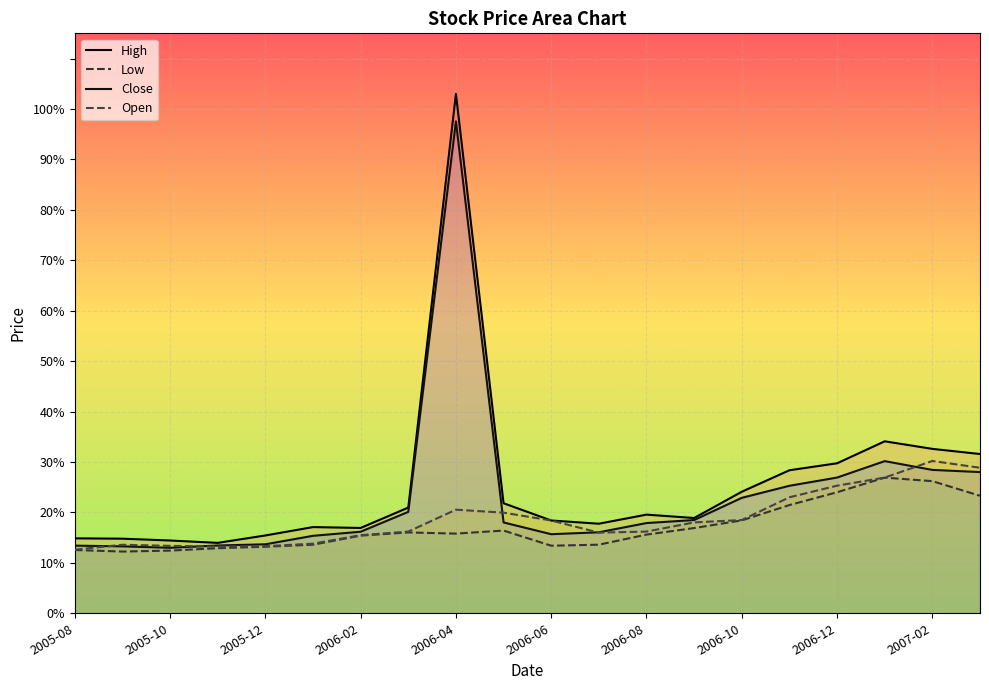

True or false: Open and High intersect in this chart.

False